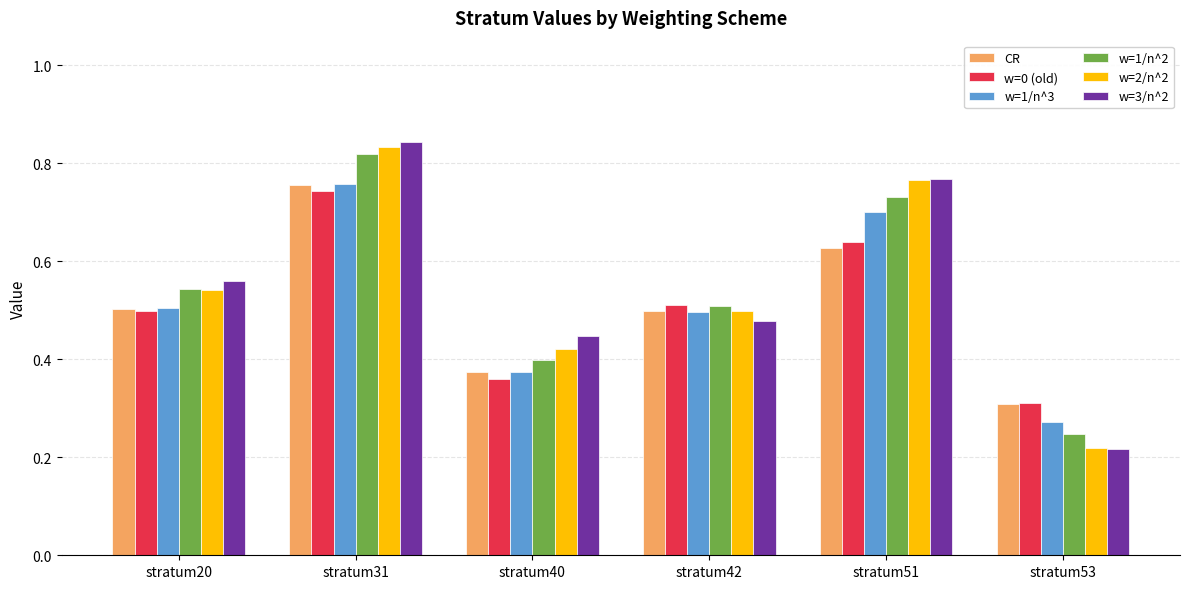

Is it true that w=0 (old) equals 0.5 at stratum42?

True